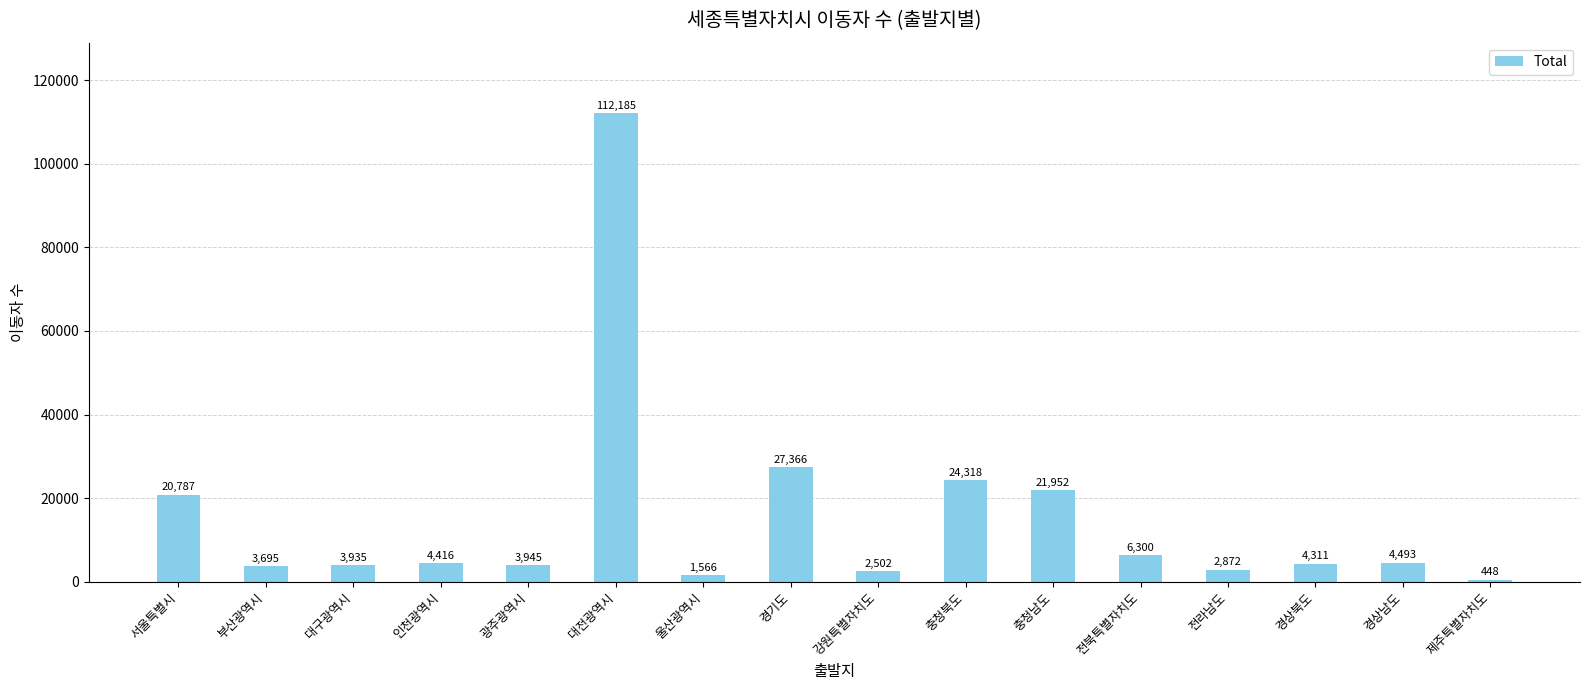

Does the chart contain any negative values?

No